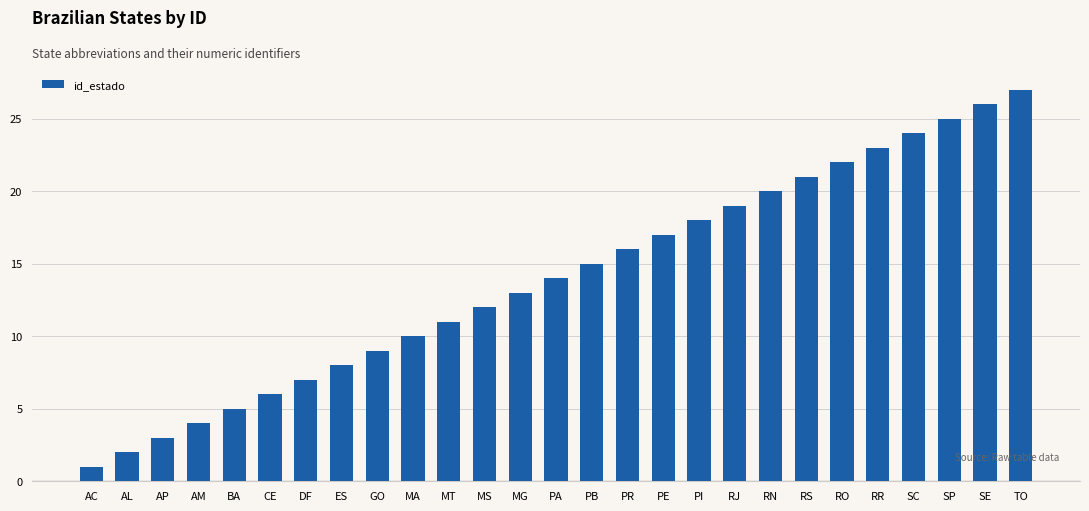

Reading left to right, extract all data points from this chart.

1	2	3	4	5	6	7	8	9	10	11	12	13	14	15	16	17	18	19	20	21	22	23	24	25	26	27